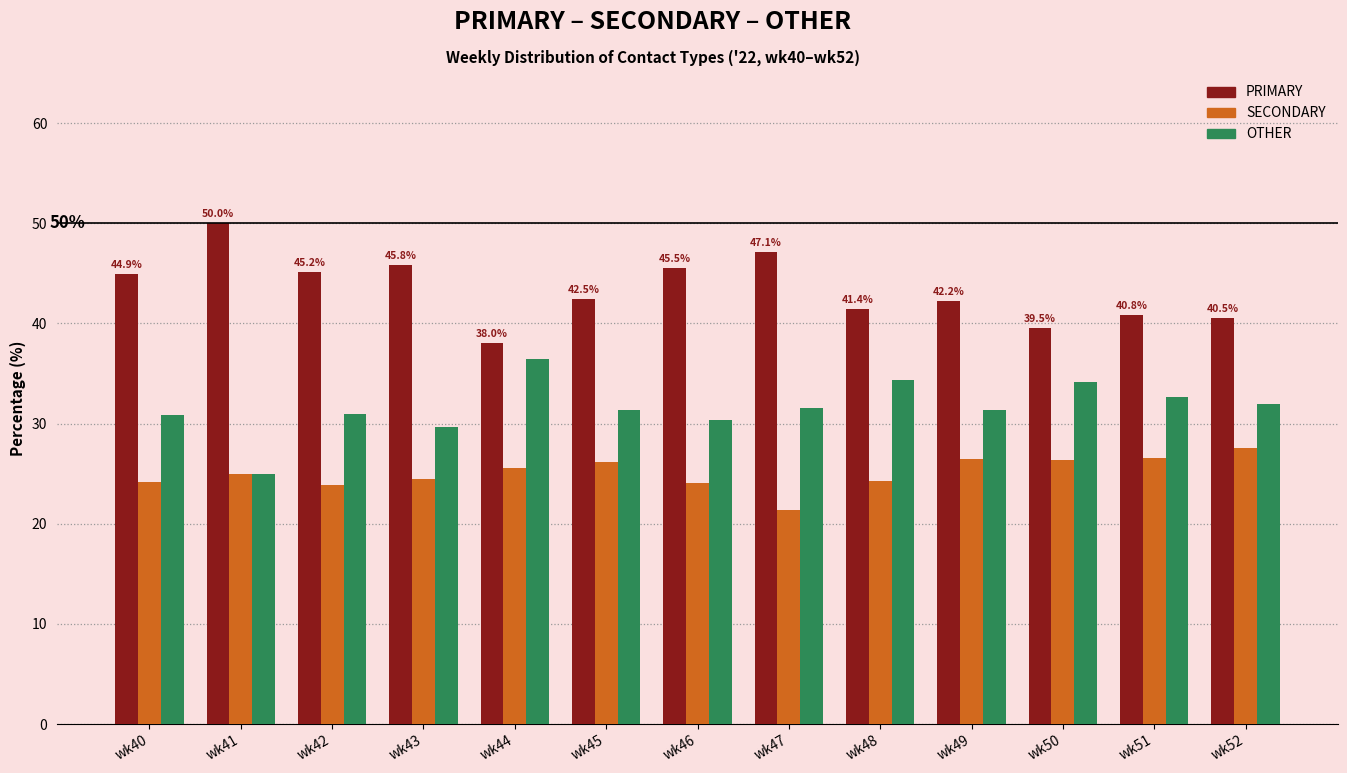

List the series in order of their peak value, highest first.

PRIMARY, OTHER, SECONDARY